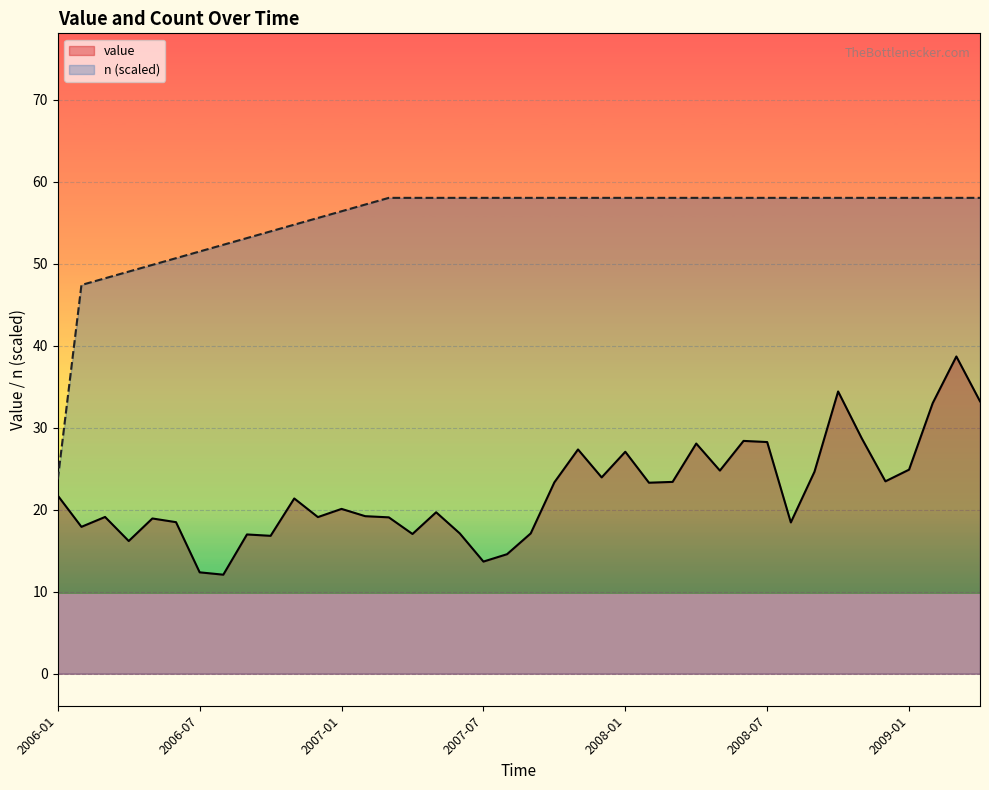

The value of value at 10 is 12.2. True or false?

False